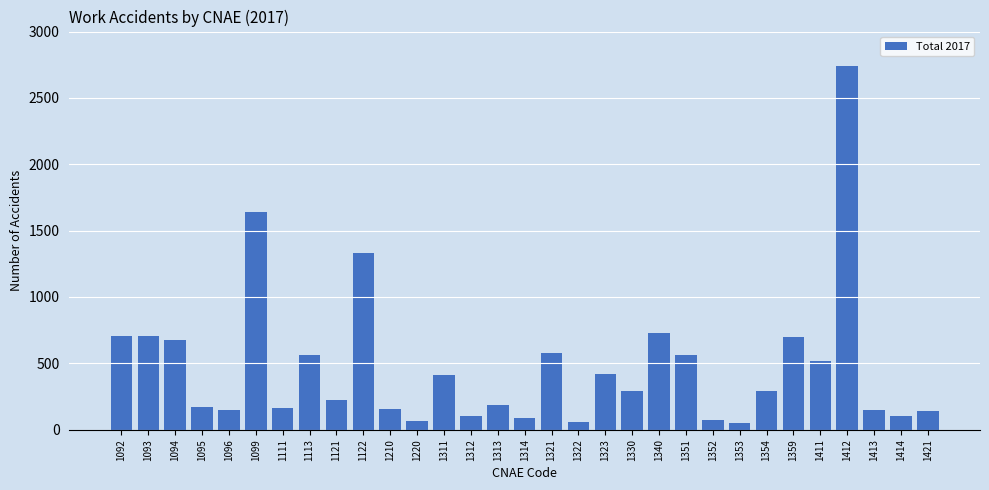

What is the change in value from 1352 to 1421?

+71